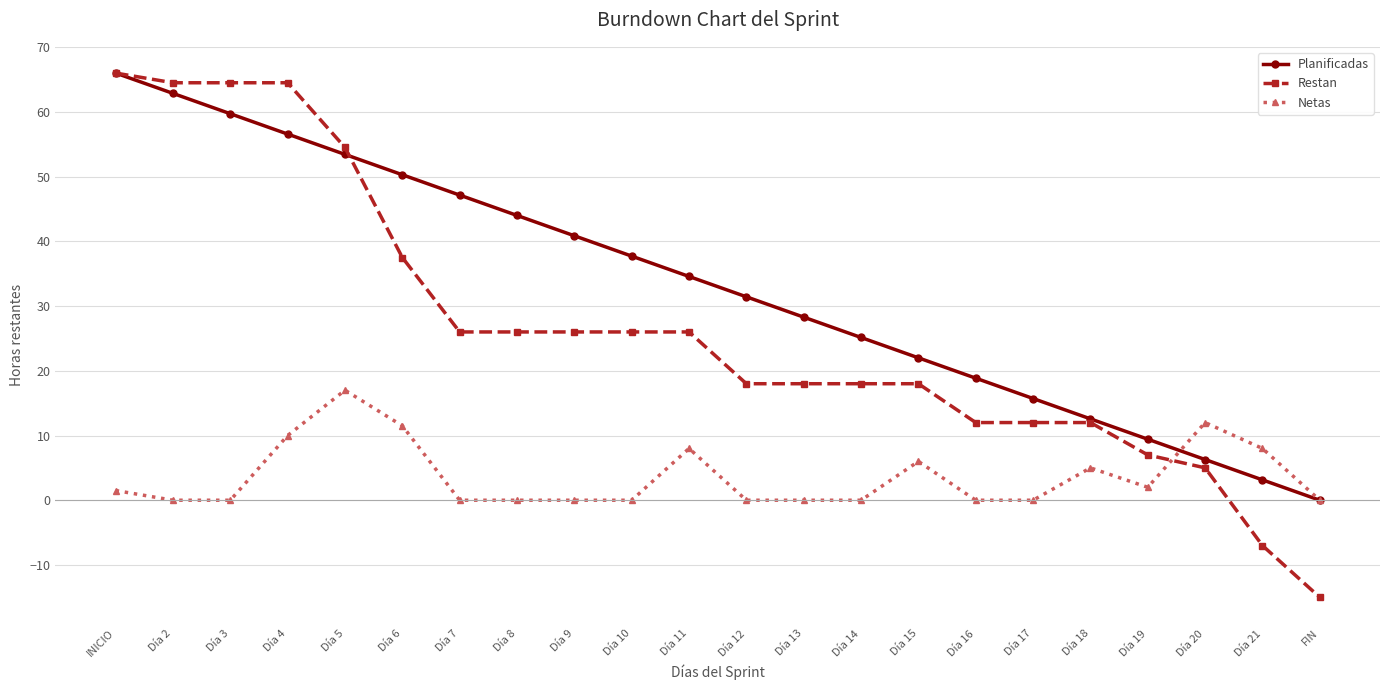

What is the label of the 13th point from the right?

Día 10